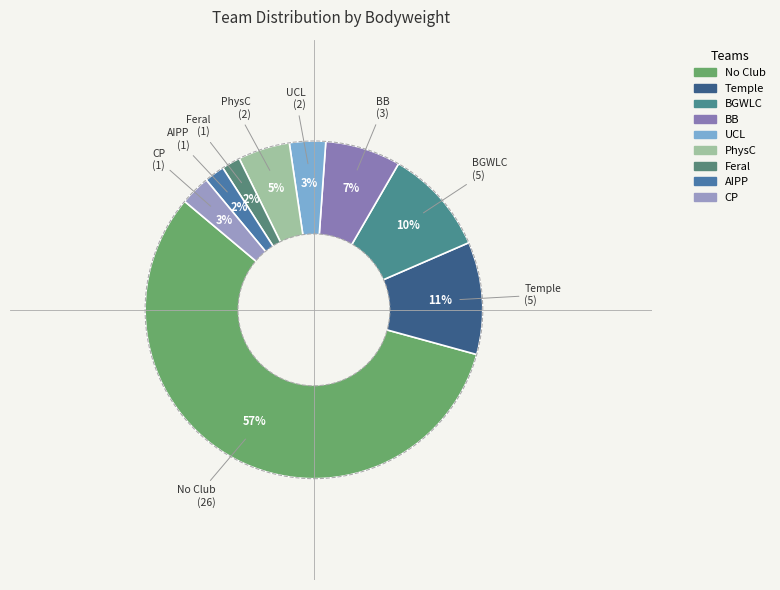

Is the sum of CP and UCL greater than half?

No